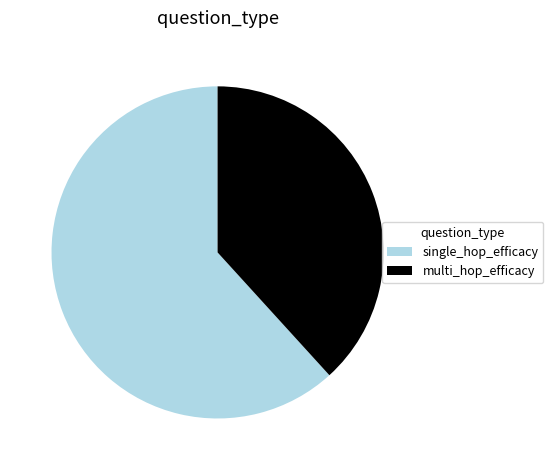

Is there any slice that represents more than half of the pie?

Yes